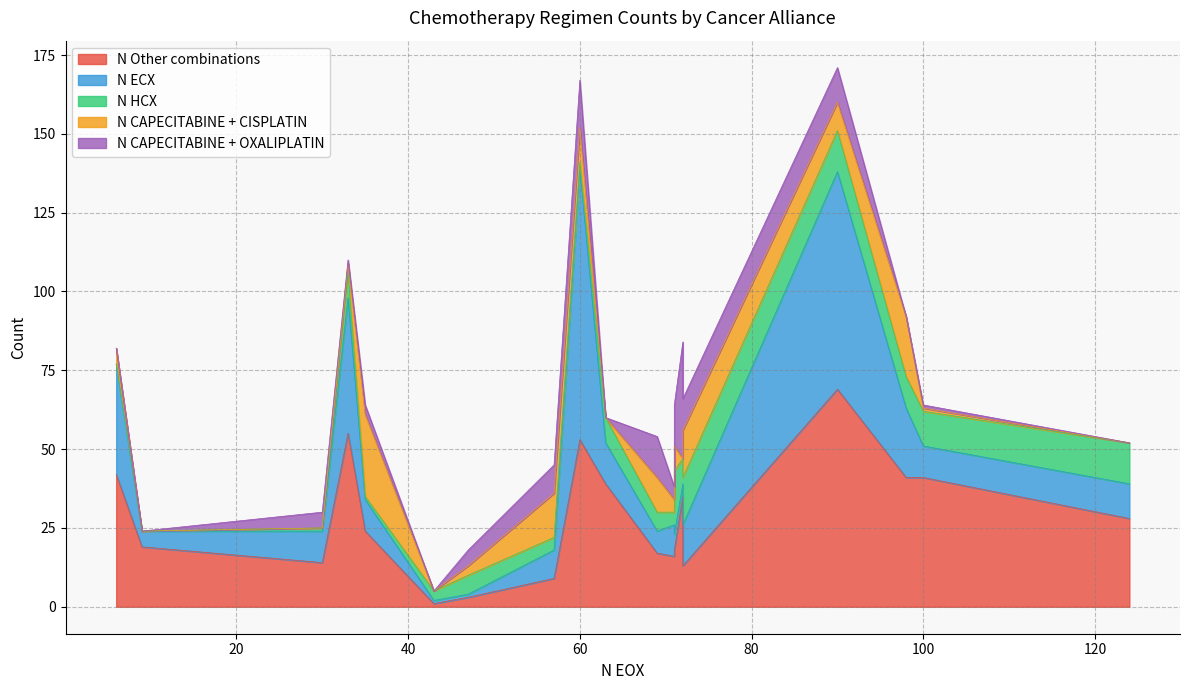

Which series has the widest spread of values?

N ECX